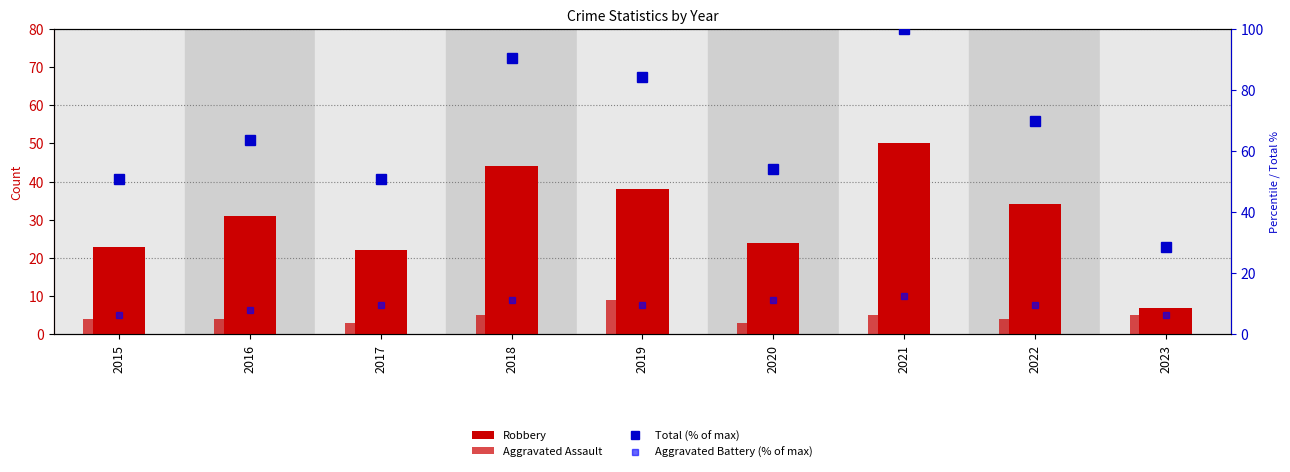

Which series has the largest total across all categories?

Total (% of max)